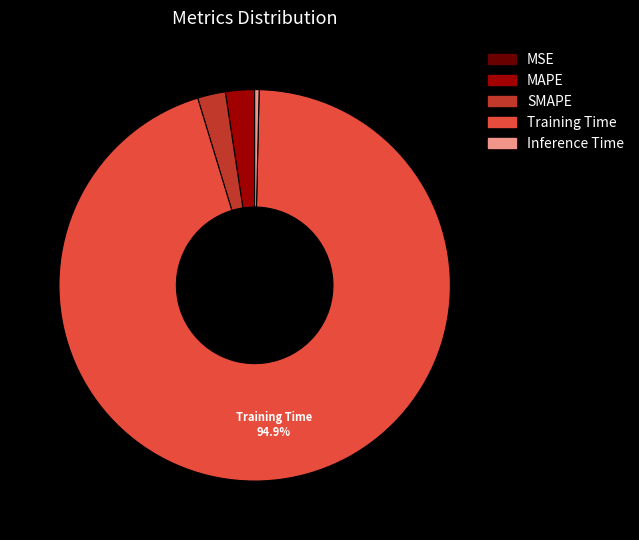

Which has a higher value, Inference Time or Training Time?

Training Time